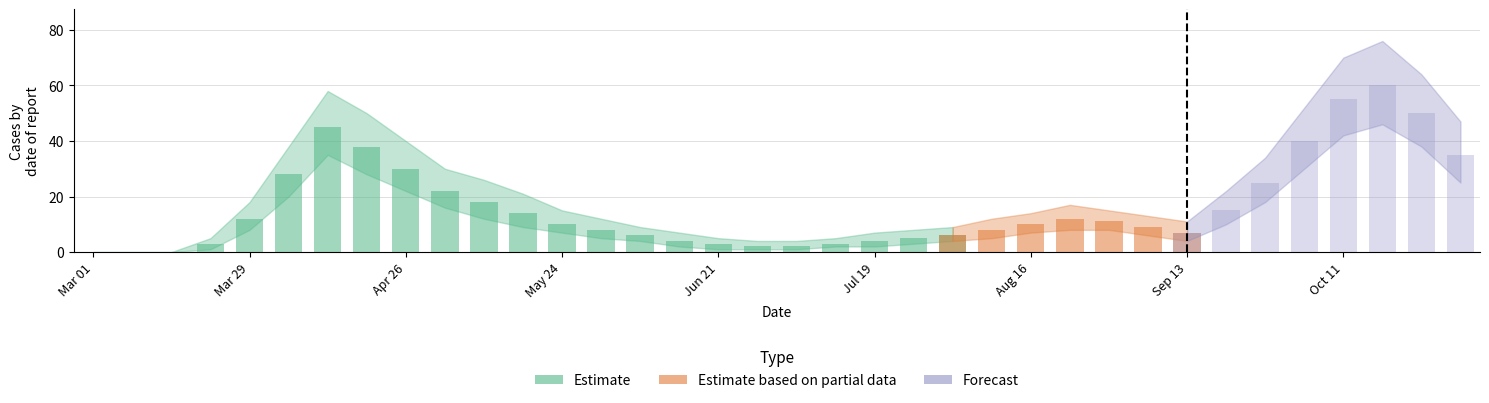

True or false: upper has a value of 12 at 14.

False